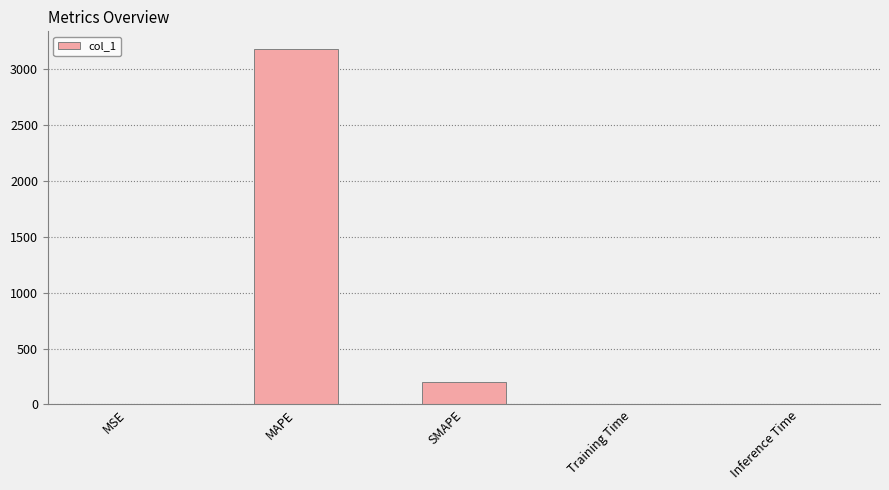

At which label is the value closest to 1591?

SMAPE